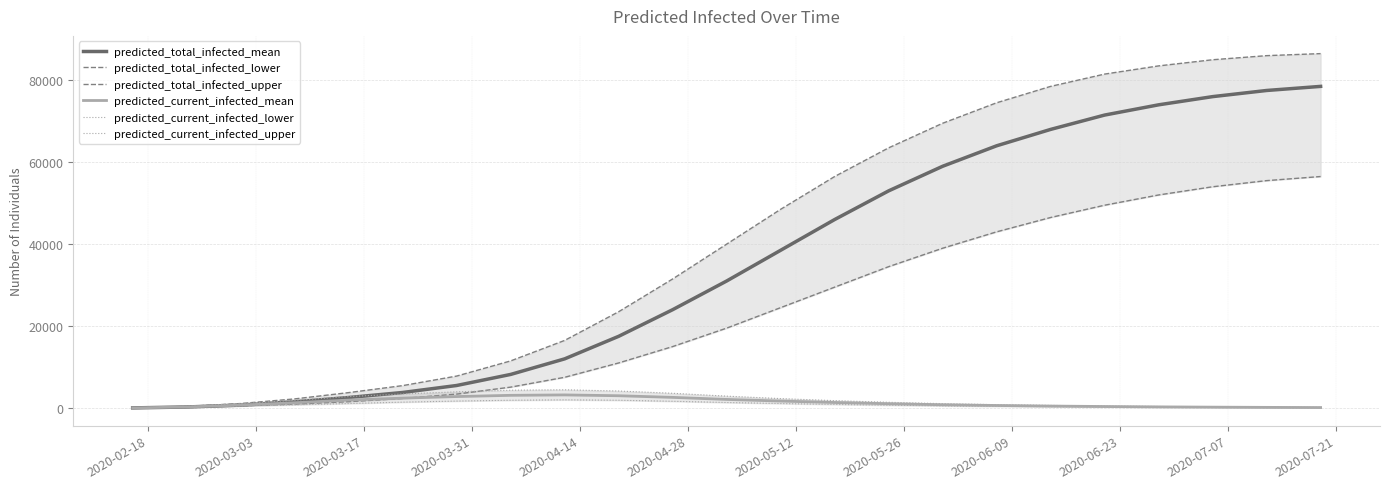

List the series in order of their peak value, lowest first.

predicted_current_infected_lower, predicted_current_infected_mean, predicted_current_infected_upper, predicted_total_infected_lower, predicted_total_infected_mean, predicted_total_infected_upper